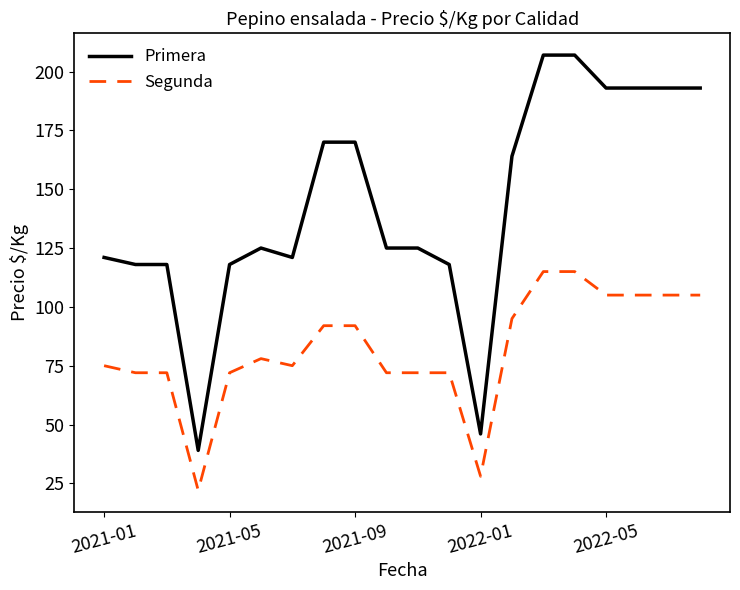

True or false: Primera has more than 0 interior local peaks.

True